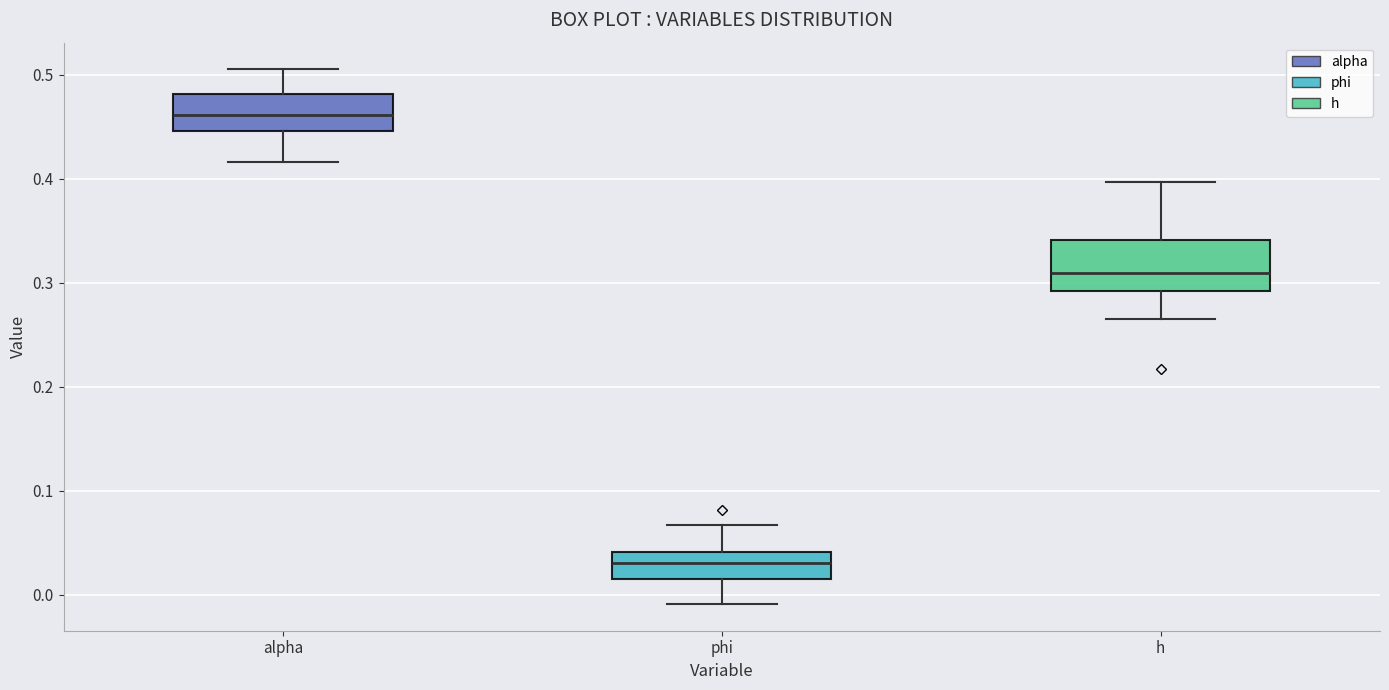

Where is the lower edge of the box for h on the y-axis? The values are not printed on the chart, so give them approximately, as read against the axis.

0.29